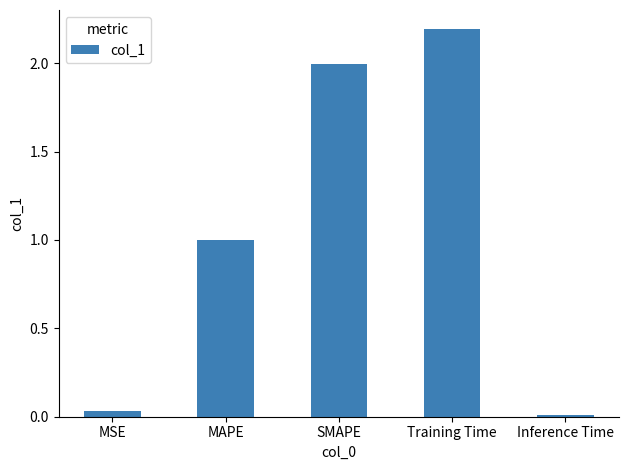

Rank the categories by value from highest to lowest.

Training Time, SMAPE, MAPE, MSE, Inference Time